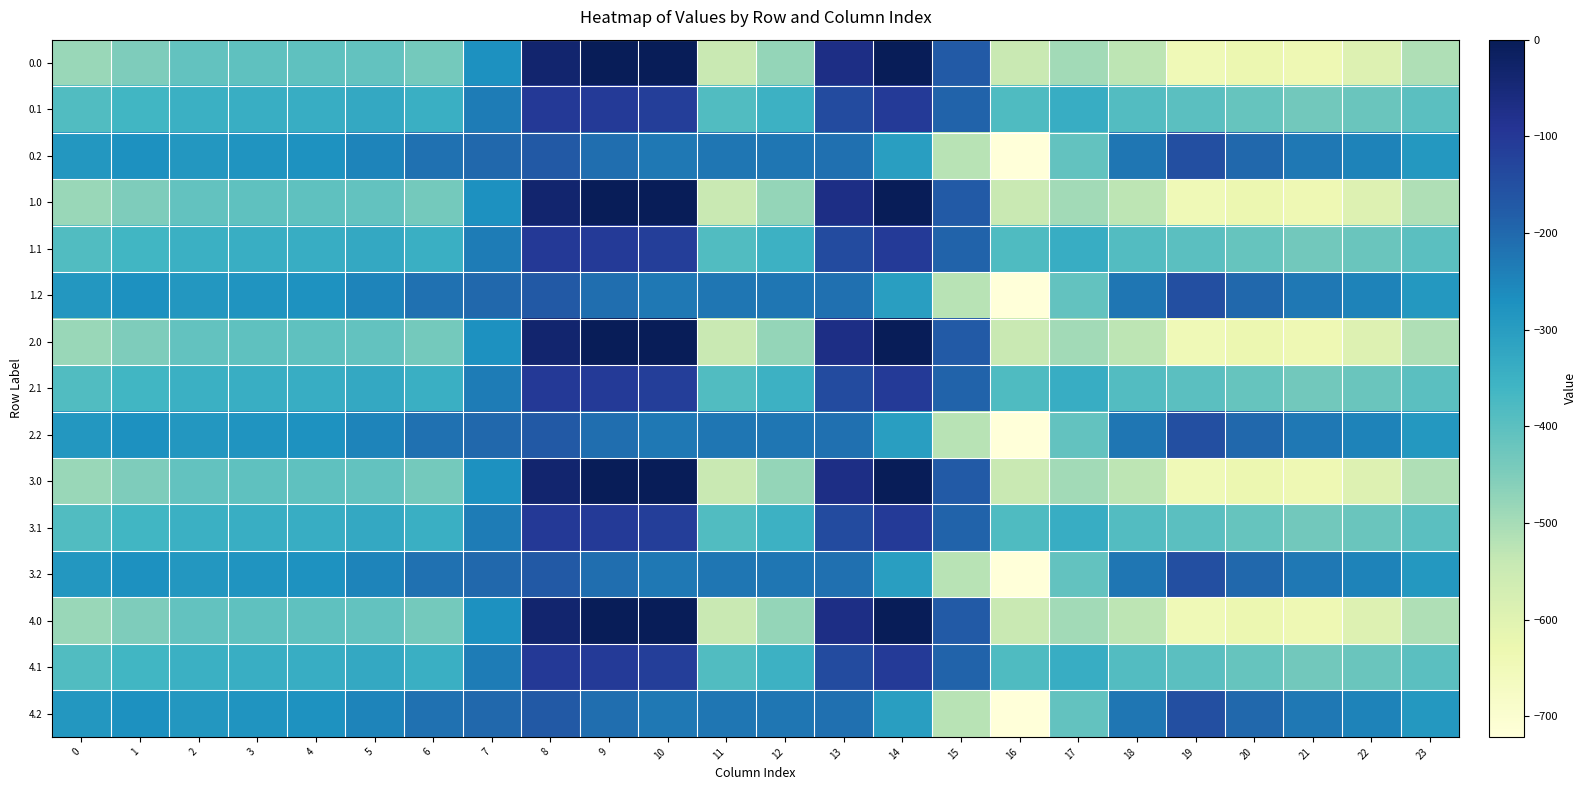

Reading left to right, list all the values displayed in this chart.

0.0: 0=-482.0	1=-449.5	2=-410.3	3=-404.4	4=-404.9	5=-410.8	6=-435.0	7=-270.7	8=-35.0	9=0.0	10=0.0	11=-544.3	12=-477.2	13=-70.2	14=-0.3	15=-172.8	16=-545.4	17=-493.8	18=-529.6	19=-644.5	20=-629.9	21=-638.4	22=-592.3	23=-511.3
0.1: 0=-384.6	1=-361.1	2=-347.9	3=-342.7	4=-339.6	5=-329.5	6=-345.2	7=-234.9	8=-102.3	9=-104.8	10=-114.0	11=-384.7	12=-350.8	13=-141.2	14=-105.5	15=-190.4	16=-380.5	17=-340.1	18=-388.5	19=-399.7	20=-414.5	21=-432.4	22=-419.9	23=-399.4
0.2: 0=-287.1	1=-272.7	2=-285.5	3=-281.0	4=-274.4	5=-248.1	6=-216.4	7=-199.0	8=-169.5	9=-209.6	10=-228.0	11=-225.2	12=-224.3	13=-212.2	14=-301.9	15=-522.2	16=-721.2	17=-409.5	18=-223.1	19=-151.1	20=-199.2	21=-226.4	22=-247.4	23=-287.5
1.0: 0=-482.0	1=-449.5	2=-410.3	3=-404.4	4=-404.9	5=-410.8	6=-435.0	7=-270.7	8=-35.0	9=0.0	10=0.0	11=-544.3	12=-477.2	13=-70.2	14=-0.3	15=-172.8	16=-545.4	17=-493.8	18=-529.6	19=-644.5	20=-629.9	21=-638.4	22=-592.3	23=-511.3
1.1: 0=-384.6	1=-361.1	2=-347.9	3=-342.7	4=-339.6	5=-329.5	6=-345.2	7=-234.9	8=-102.3	9=-104.8	10=-114.0	11=-384.7	12=-350.8	13=-141.2	14=-105.5	15=-190.4	16=-380.5	17=-340.1	18=-388.5	19=-399.7	20=-414.5	21=-432.4	22=-419.9	23=-399.4
1.2: 0=-287.1	1=-272.7	2=-285.5	3=-281.0	4=-274.4	5=-248.1	6=-216.4	7=-199.0	8=-169.5	9=-209.6	10=-228.0	11=-225.2	12=-224.3	13=-212.2	14=-301.9	15=-522.2	16=-721.2	17=-409.5	18=-223.1	19=-151.1	20=-199.2	21=-226.4	22=-247.4	23=-287.5
2.0: 0=-482.0	1=-449.5	2=-410.3	3=-404.4	4=-404.9	5=-410.8	6=-435.0	7=-270.7	8=-35.0	9=0.0	10=0.0	11=-544.3	12=-477.2	13=-70.2	14=-0.3	15=-172.8	16=-545.4	17=-493.8	18=-529.6	19=-644.5	20=-629.9	21=-638.4	22=-592.3	23=-511.3
2.1: 0=-384.6	1=-361.1	2=-347.9	3=-342.7	4=-339.6	5=-329.5	6=-345.2	7=-234.9	8=-102.3	9=-104.8	10=-114.0	11=-384.7	12=-350.8	13=-141.2	14=-105.5	15=-190.4	16=-380.5	17=-340.1	18=-388.5	19=-399.7	20=-414.5	21=-432.4	22=-419.9	23=-399.4
2.2: 0=-287.1	1=-272.7	2=-285.5	3=-281.0	4=-274.4	5=-248.1	6=-216.4	7=-199.0	8=-169.5	9=-209.6	10=-228.0	11=-225.2	12=-224.3	13=-212.2	14=-301.9	15=-522.2	16=-721.2	17=-409.5	18=-223.1	19=-151.1	20=-199.2	21=-226.4	22=-247.4	23=-287.5
3.0: 0=-482.0	1=-449.5	2=-410.3	3=-404.4	4=-404.9	5=-410.8	6=-435.0	7=-270.7	8=-35.0	9=0.0	10=0.0	11=-544.3	12=-477.2	13=-70.2	14=-0.3	15=-172.8	16=-545.4	17=-493.8	18=-529.6	19=-644.5	20=-629.9	21=-638.4	22=-592.3	23=-511.3
3.1: 0=-384.6	1=-361.1	2=-347.9	3=-342.7	4=-339.6	5=-329.5	6=-345.2	7=-234.9	8=-102.3	9=-104.8	10=-114.0	11=-384.7	12=-350.8	13=-141.2	14=-105.5	15=-190.4	16=-380.5	17=-340.1	18=-388.5	19=-399.7	20=-414.5	21=-432.4	22=-419.9	23=-399.4
3.2: 0=-287.1	1=-272.7	2=-285.5	3=-281.0	4=-274.4	5=-248.1	6=-216.4	7=-199.0	8=-169.5	9=-209.6	10=-228.0	11=-225.2	12=-224.3	13=-212.2	14=-301.9	15=-522.2	16=-721.2	17=-409.5	18=-223.1	19=-151.1	20=-199.2	21=-226.4	22=-247.4	23=-287.5
4.0: 0=-482.0	1=-449.5	2=-410.3	3=-404.4	4=-404.9	5=-410.8	6=-435.0	7=-270.7	8=-35.0	9=0.0	10=0.0	11=-544.3	12=-477.2	13=-70.2	14=-0.3	15=-172.8	16=-545.4	17=-493.8	18=-529.6	19=-644.5	20=-629.9	21=-638.4	22=-592.3	23=-511.3
4.1: 0=-384.6	1=-361.1	2=-347.9	3=-342.7	4=-339.6	5=-329.5	6=-345.2	7=-234.9	8=-102.3	9=-104.8	10=-114.0	11=-384.7	12=-350.8	13=-141.2	14=-105.5	15=-190.4	16=-380.5	17=-340.1	18=-388.5	19=-399.7	20=-414.5	21=-432.4	22=-419.9	23=-399.4
4.2: 0=-287.1	1=-272.7	2=-285.5	3=-281.0	4=-274.4	5=-248.1	6=-216.4	7=-199.0	8=-169.5	9=-209.6	10=-228.0	11=-225.2	12=-224.3	13=-212.2	14=-301.9	15=-522.2	16=-721.2	17=-409.5	18=-223.1	19=-151.1	20=-199.2	21=-226.4	22=-247.4	23=-287.5